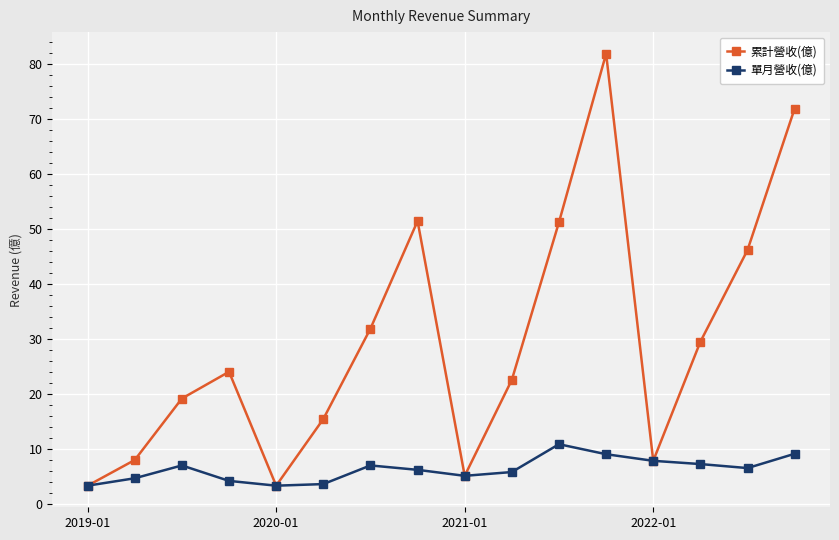

Which series has the largest range (max minus min)?

累計營收(億)